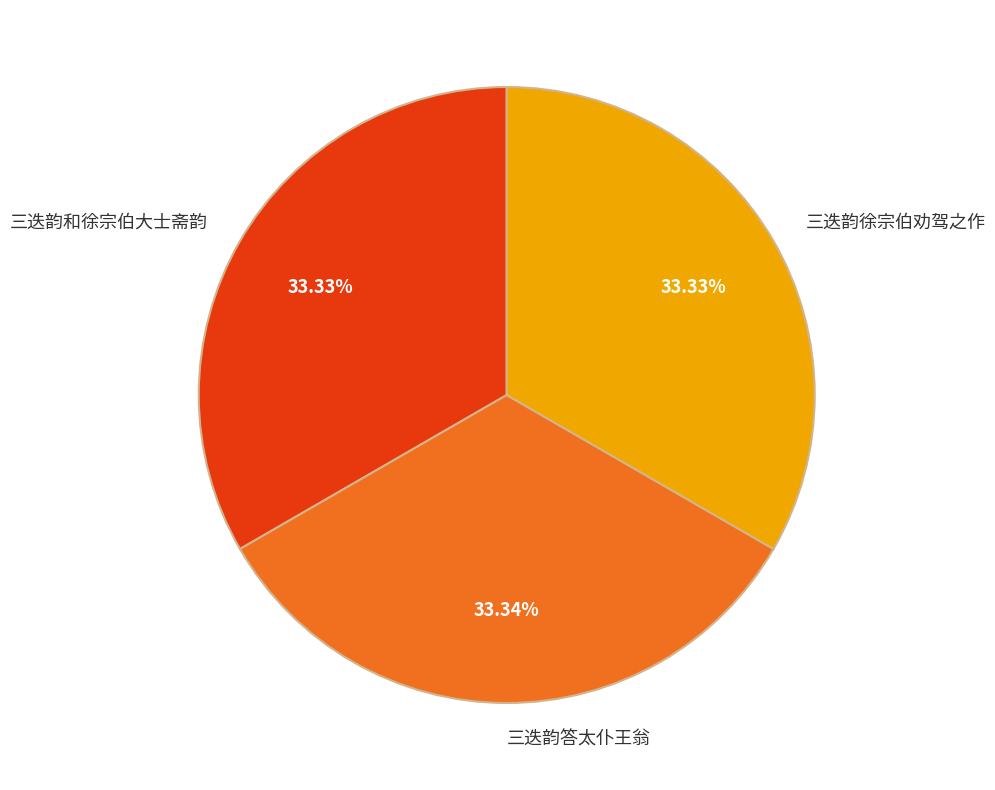

Do 三迭韵徐宗伯劝驾之作 and 三迭韵答太仆王翁 together represent more than half of the pie?

Yes